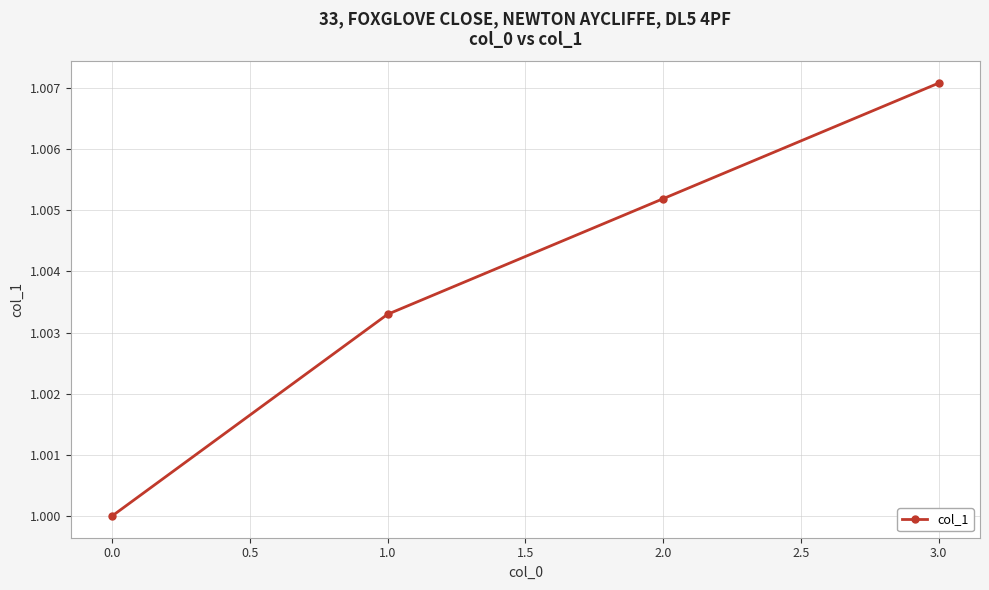

Which has a higher value, 2.0 or 0.0?

2.0